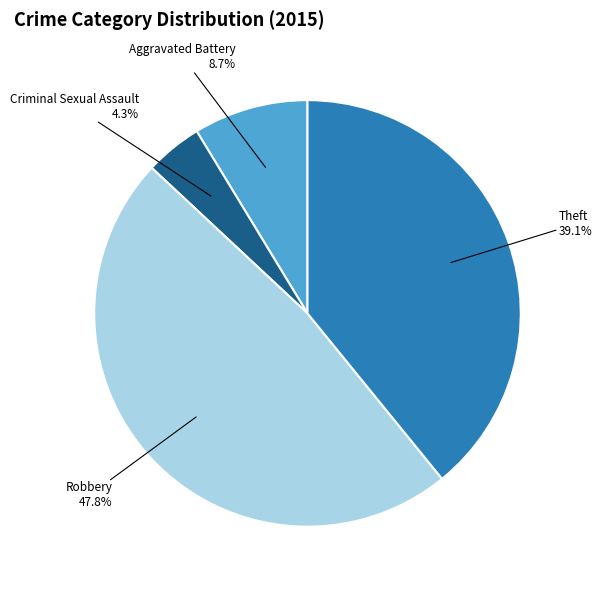

What portion of the pie excludes Robbery?

52.2%